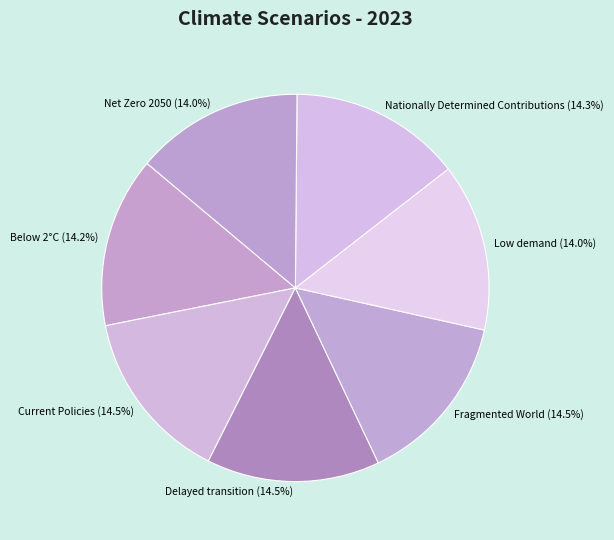

The Below 2°C slice represents 28% of the pie. True or false?

False